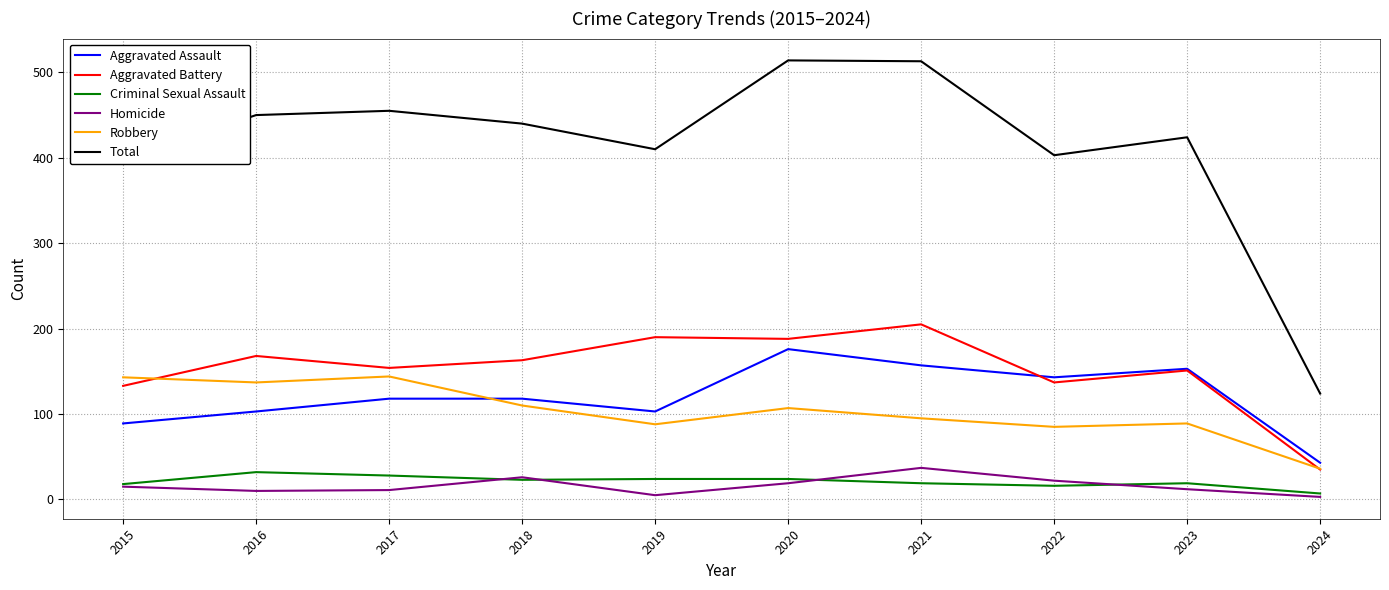

List the series in order of their peak value, lowest first.

Criminal Sexual Assault, Homicide, Robbery, Aggravated Assault, Aggravated Battery, Total